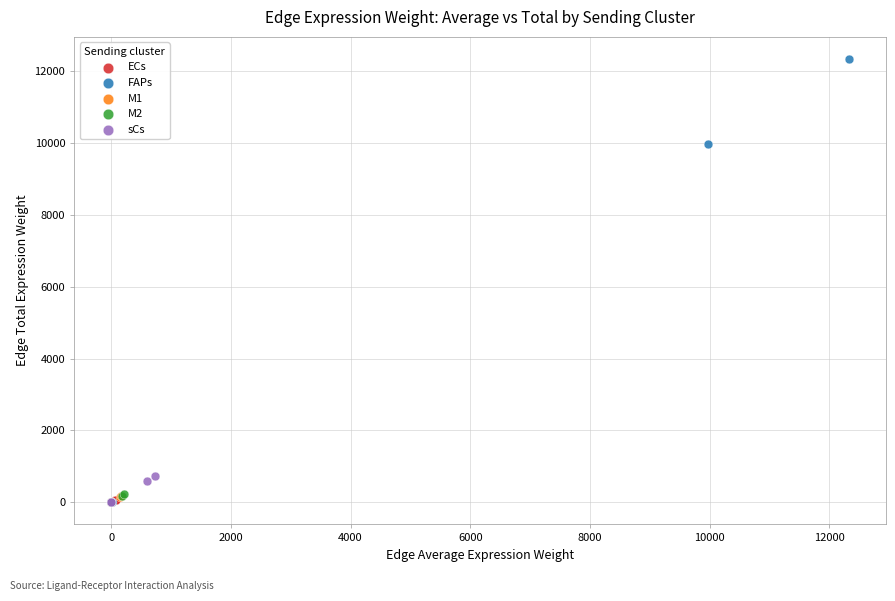

Which series contains the highest Y value?

FAPs